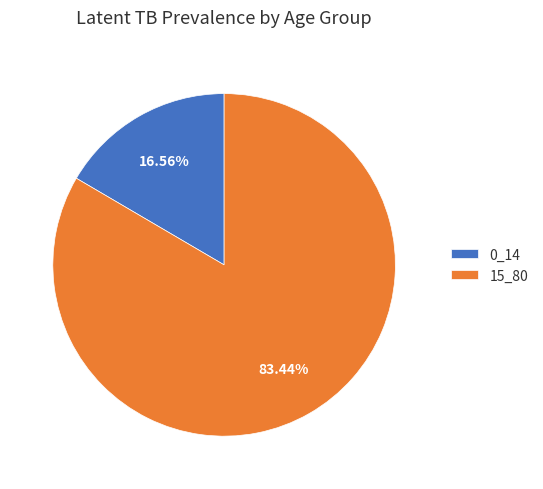

To the nearest percent, what is the difference between the largest and smallest slice percentages?

67%